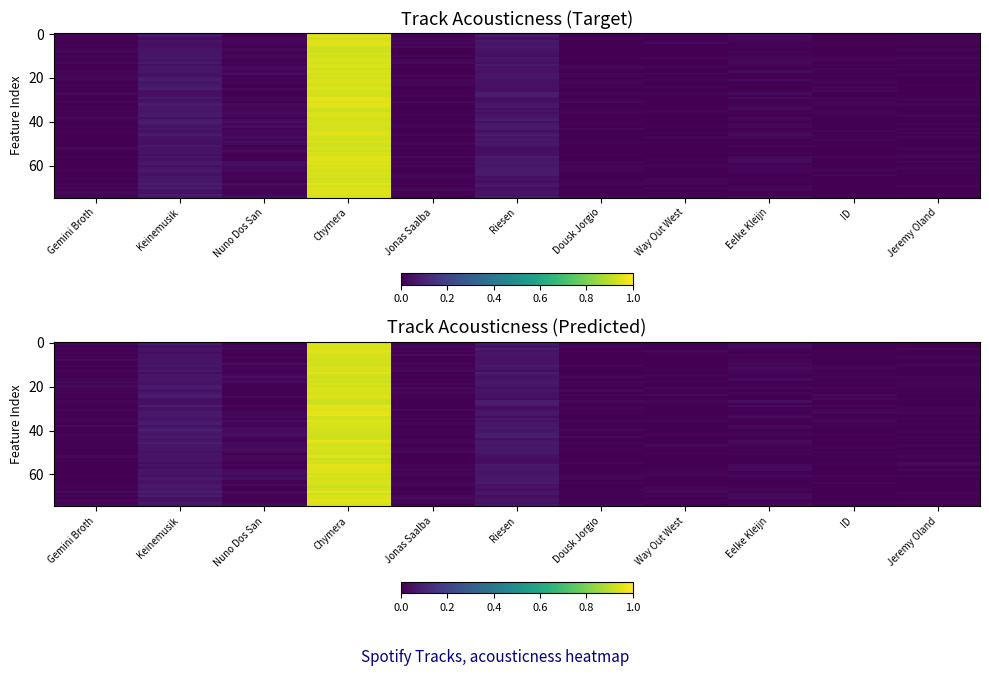

The Jonas Saalbach series shows 0.0 at 2. True or false?

False